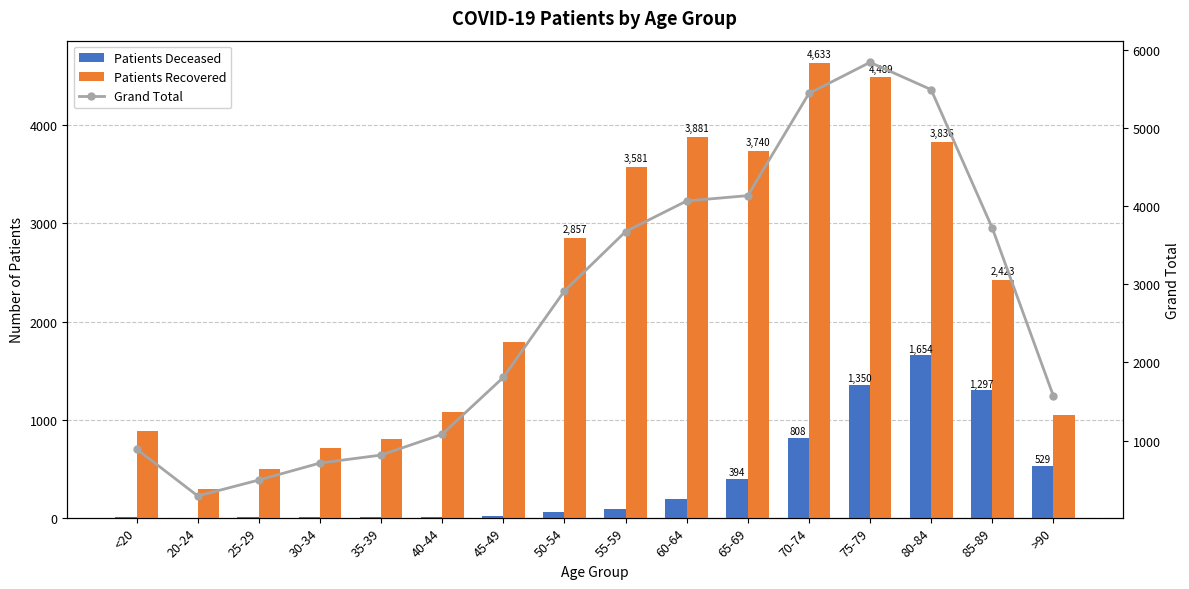

What is the average value of the Grand Total series?

2684